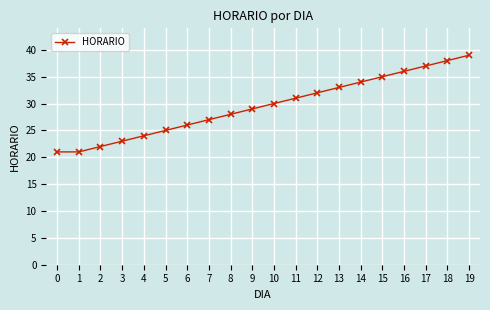

Which has a higher value, 1 or 19?

19